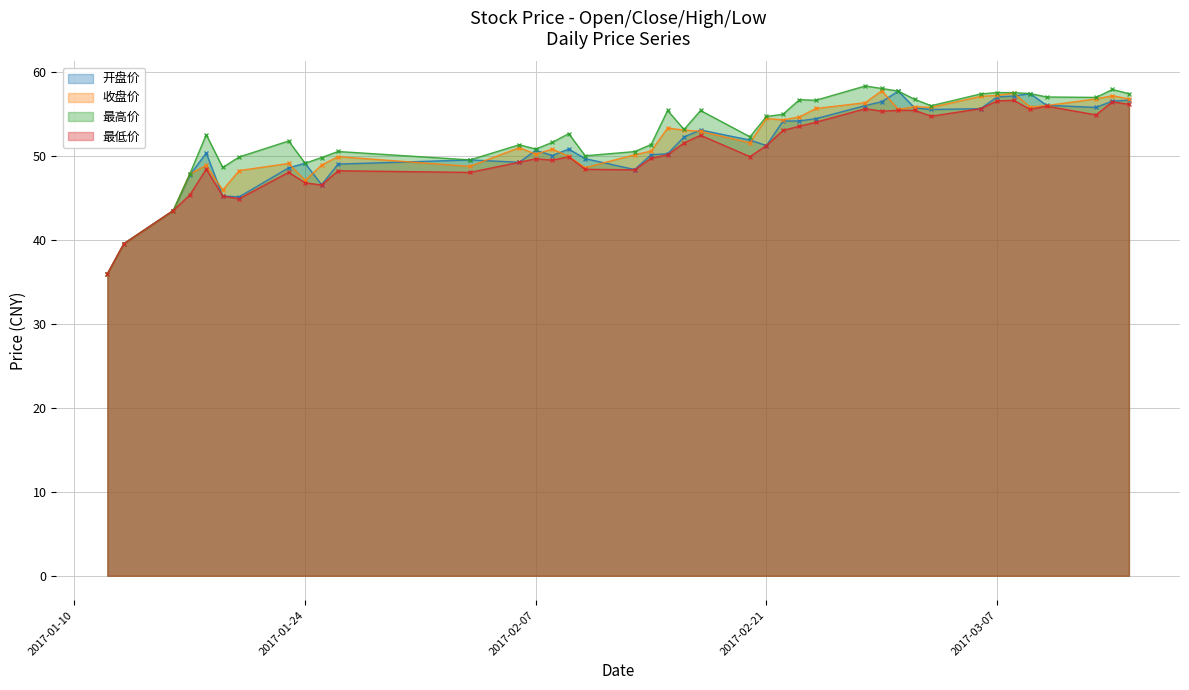

The 开盘价 series shows 52.2 at 2017-02-16. True or false?

True